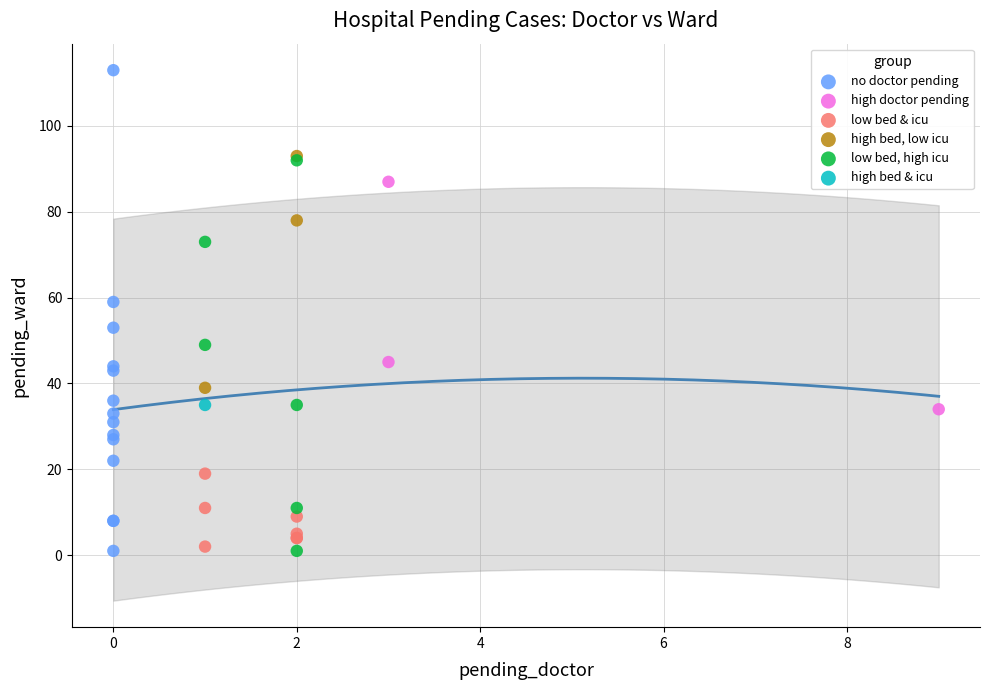

Which series contains the highest Y value?

no doctor pending